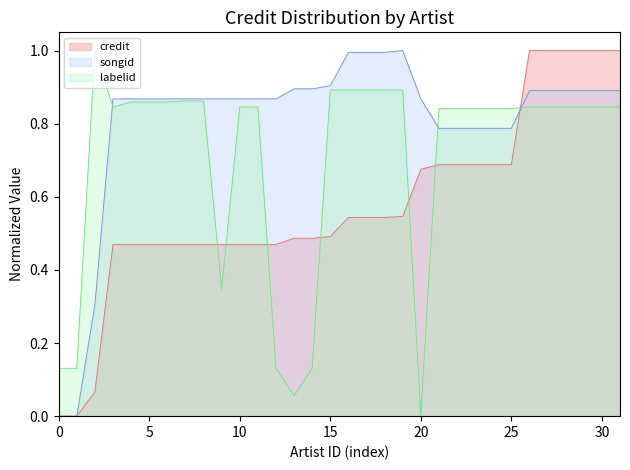

What is the value of the labelid point at the 19th from the left?

0.9